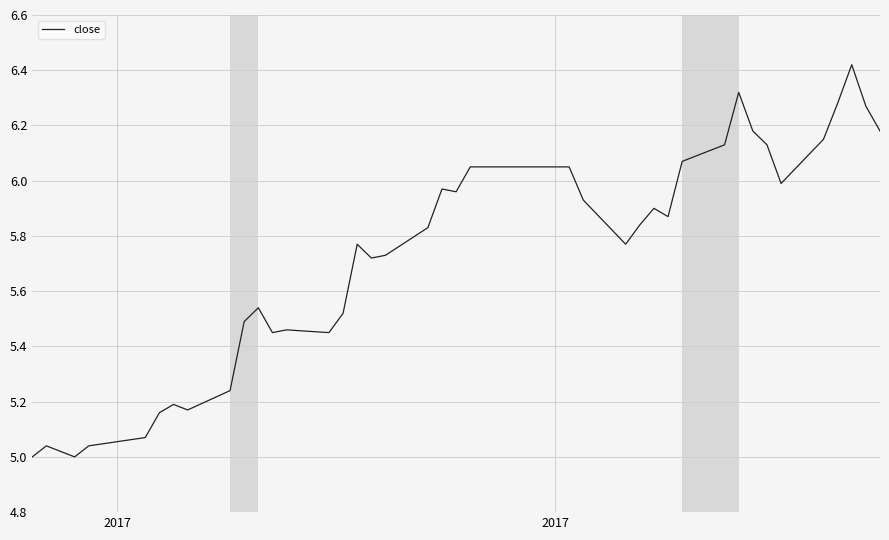

What is the difference between the maximum and minimum values?

1.4